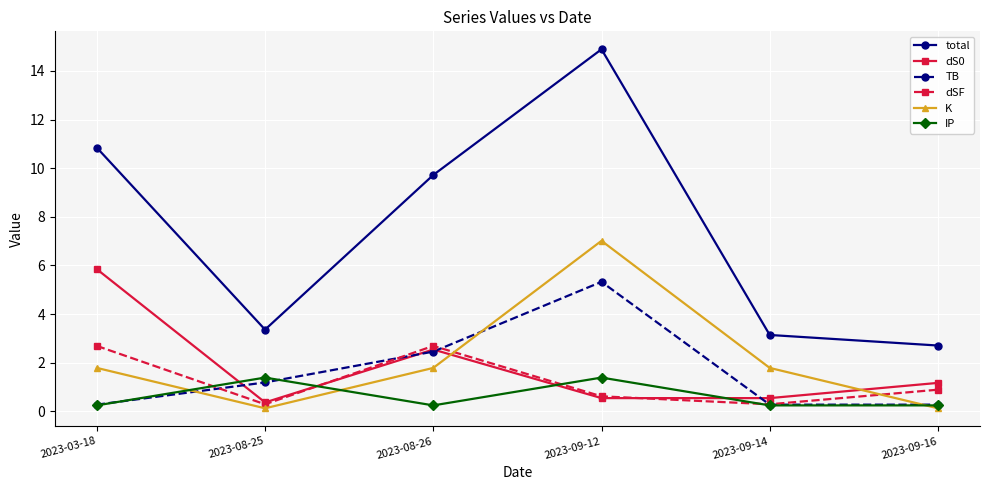

At how many categories does at least one series exceed 11?

1